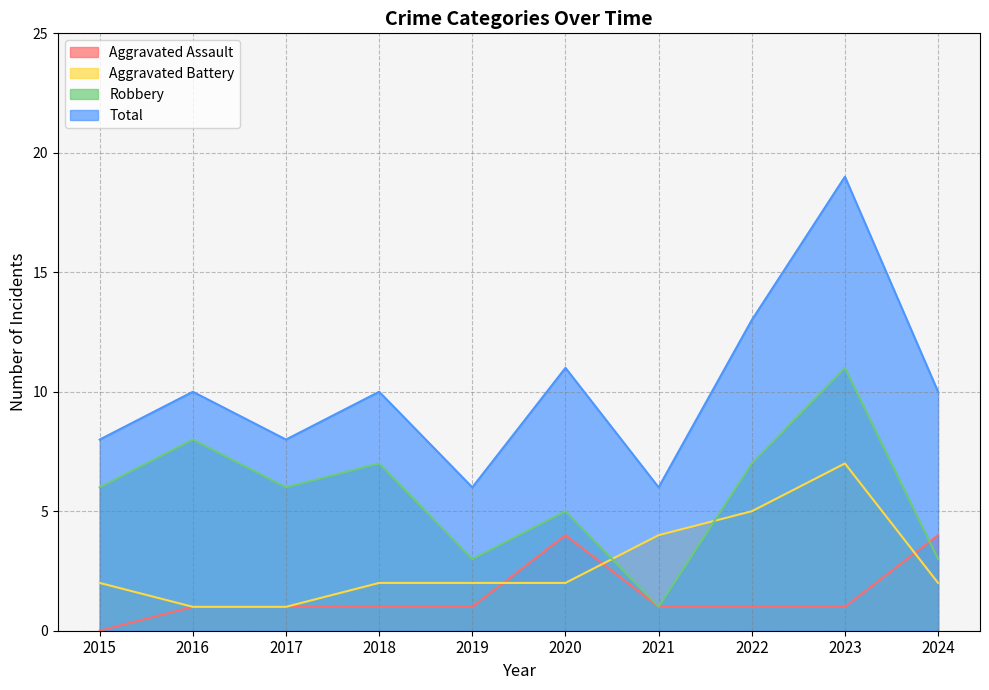

At how many categories does at least one series exceed 14?

1